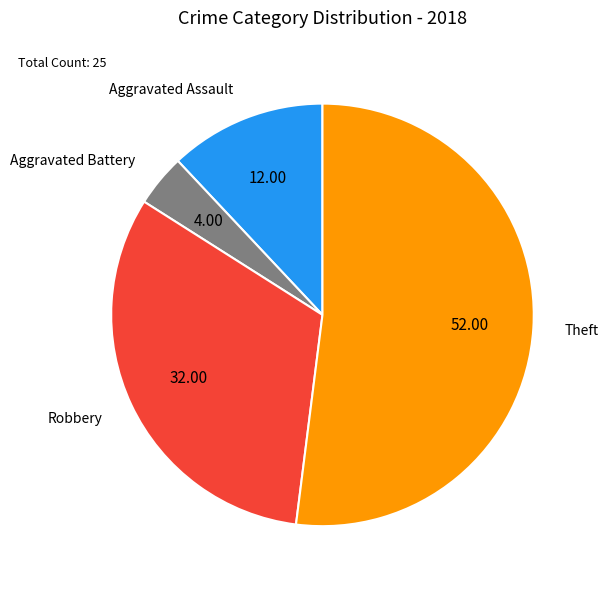

Approximately how many times larger is the value at Theft compared to Aggravated Battery?

13.0